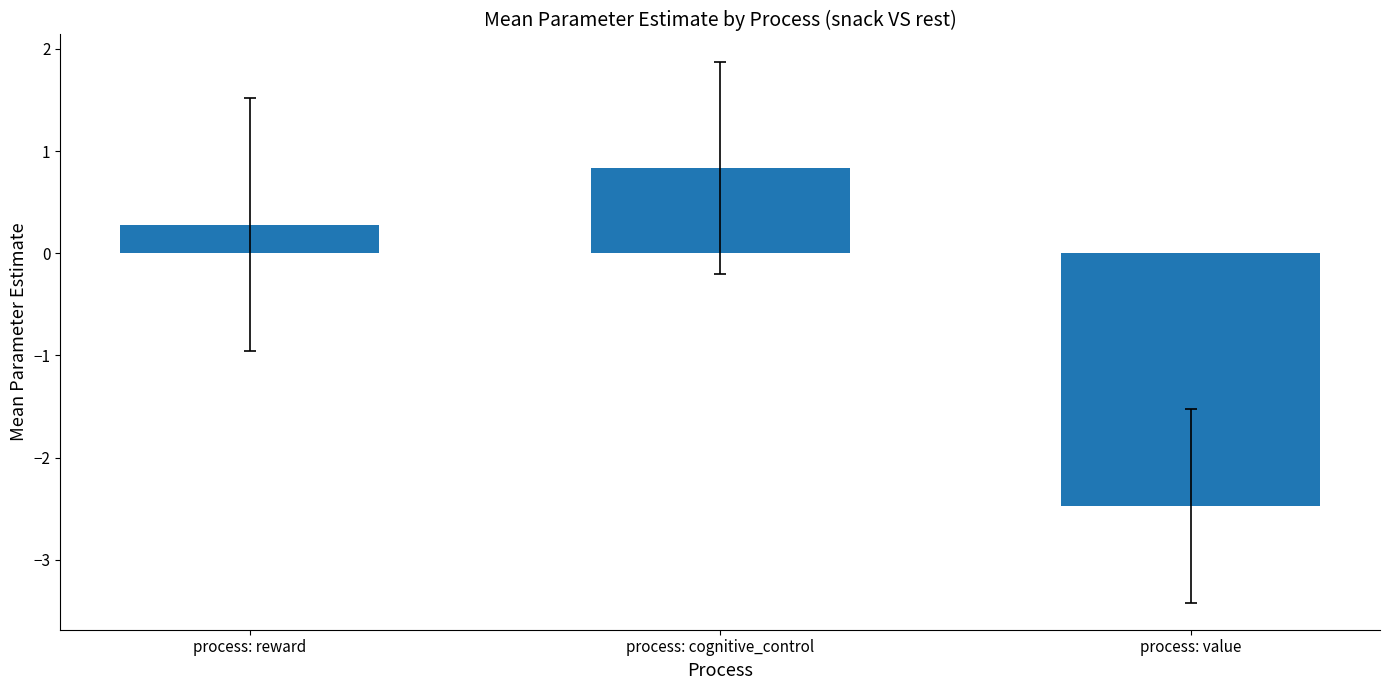

How many values are below 0?

1